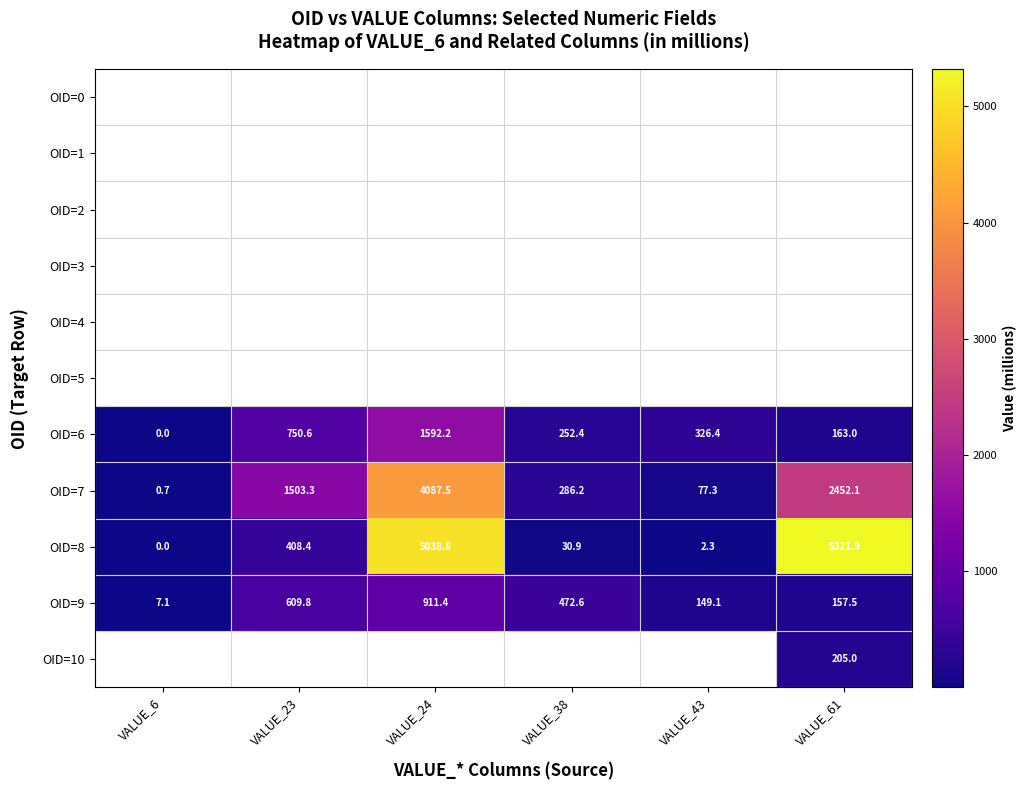

The OID=6 series shows 326.4 at VALUE_43. True or false?

True